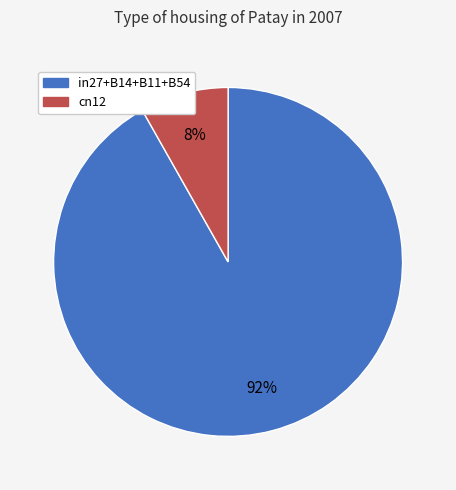

To the nearest percent, what is the average slice percentage?

50%